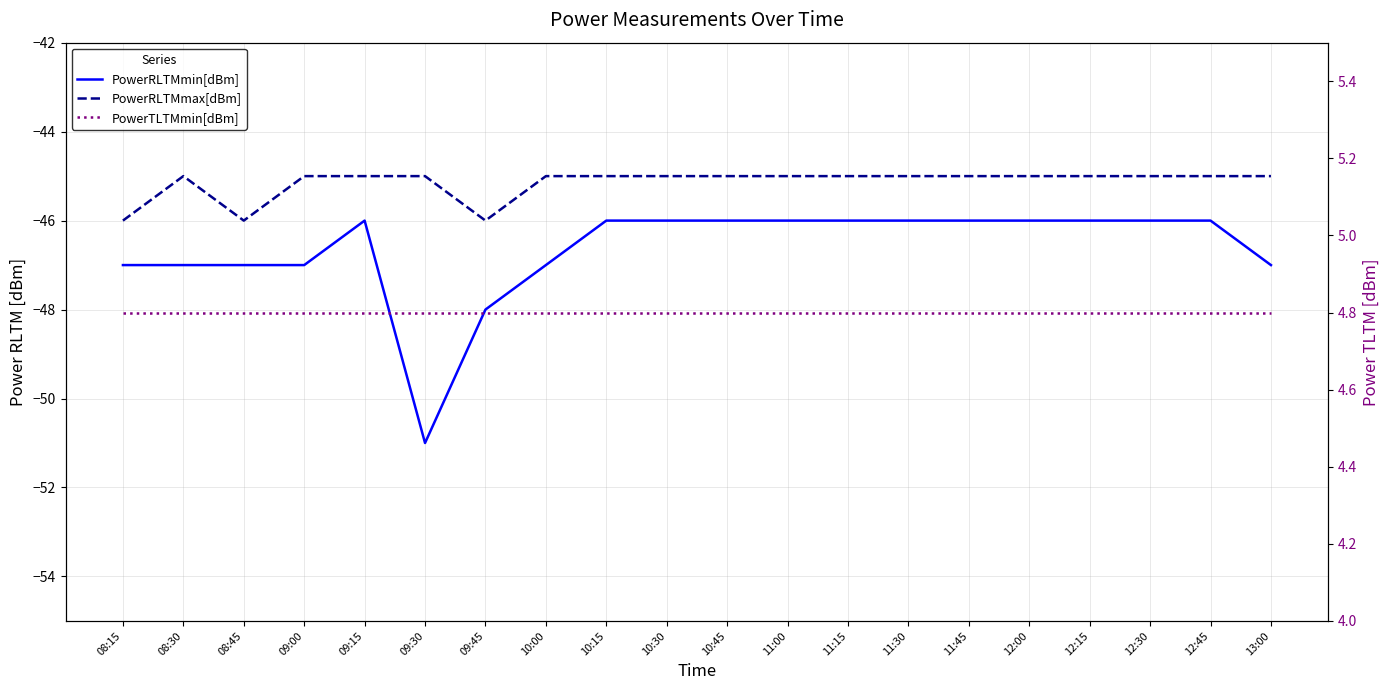

What is the difference between the maximum and minimum values in the PowerRLTMmax[dBm] series?

1.0